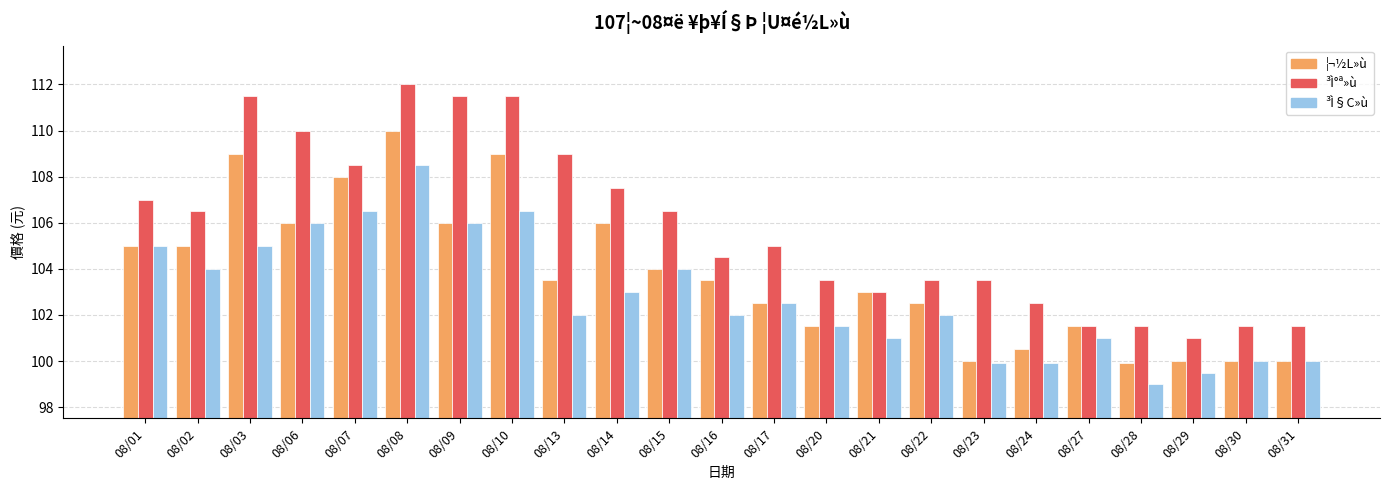

Reading left to right, what are all the values shown in this chart?

¦¬½L»ù: 105.0	105.0	109.0	106.0	108.0	110.0	106.0	109.0	103.5	106.0	104.0	103.5	102.5	101.5	103.0	102.5	100.0	100.5	101.5	99.9	100.0	100.0	100.0
³Ì°ª»ù: 107.0	106.5	111.5	110.0	108.5	112.0	111.5	111.5	109.0	107.5	106.5	104.5	105.0	103.5	103.0	103.5	103.5	102.5	101.5	101.5	101.0	101.5	101.5
³Ì§C»ù: 105.0	104.0	105.0	106.0	106.5	108.5	106.0	106.5	102.0	103.0	104.0	102.0	102.5	101.5	101.0	102.0	99.9	99.9	101.0	99.0	99.5	100.0	100.0